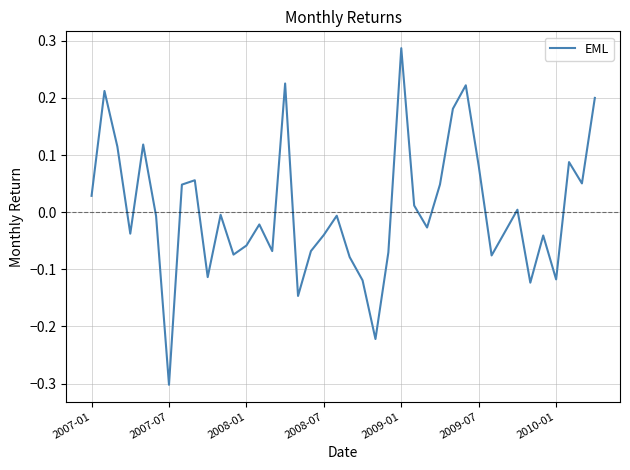

What is the value of the 10th point from the left?

-0.1